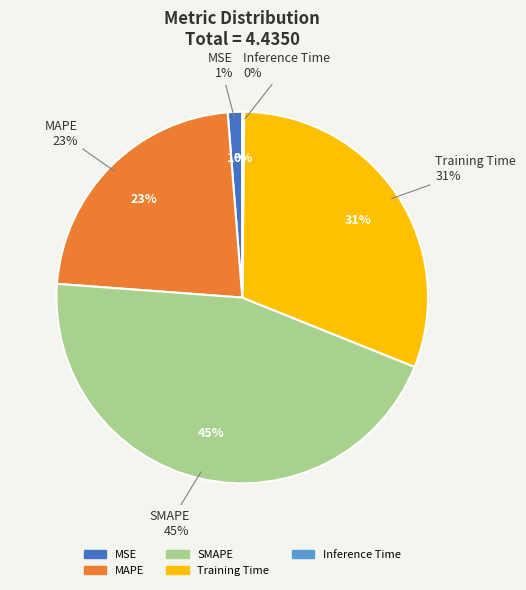

What is the total percentage of Inference Time and SMAPE?

45.3%